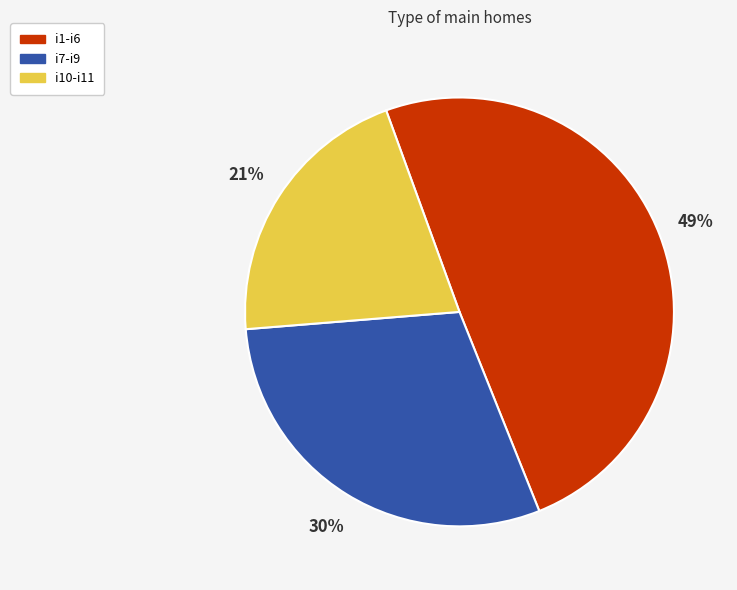

Is i1-i6 the majority of the pie?

No